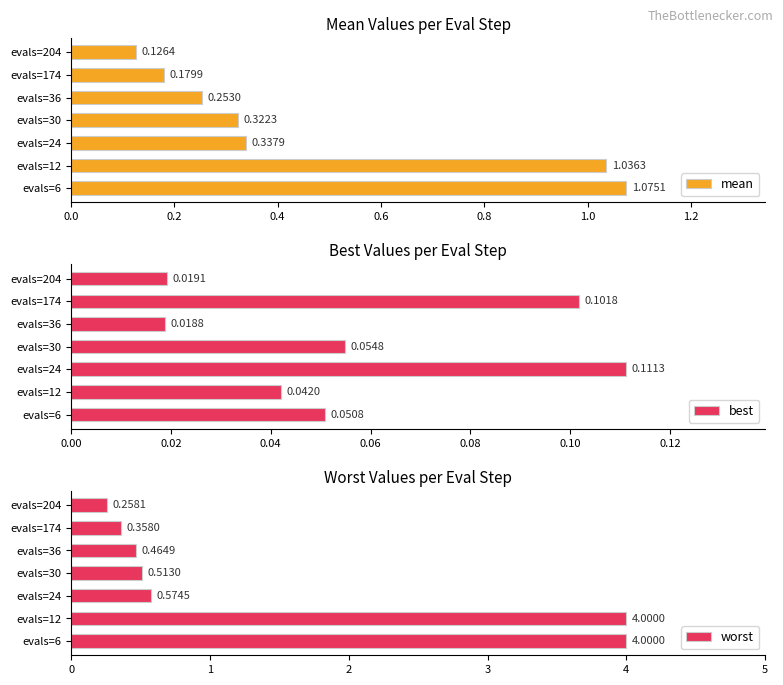

What is the difference between the maximum and second lowest values in the mean series?

0.9